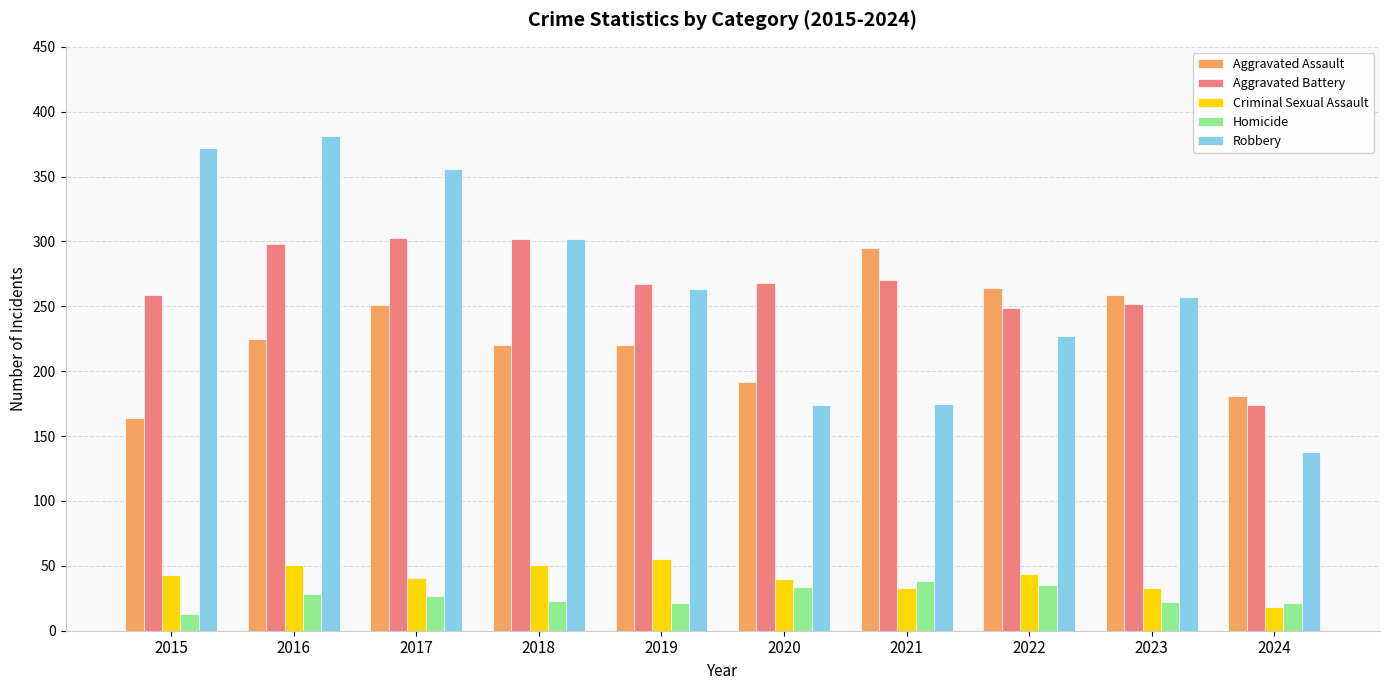

Is it true that Aggravated Battery equals 37 at 2024?

False